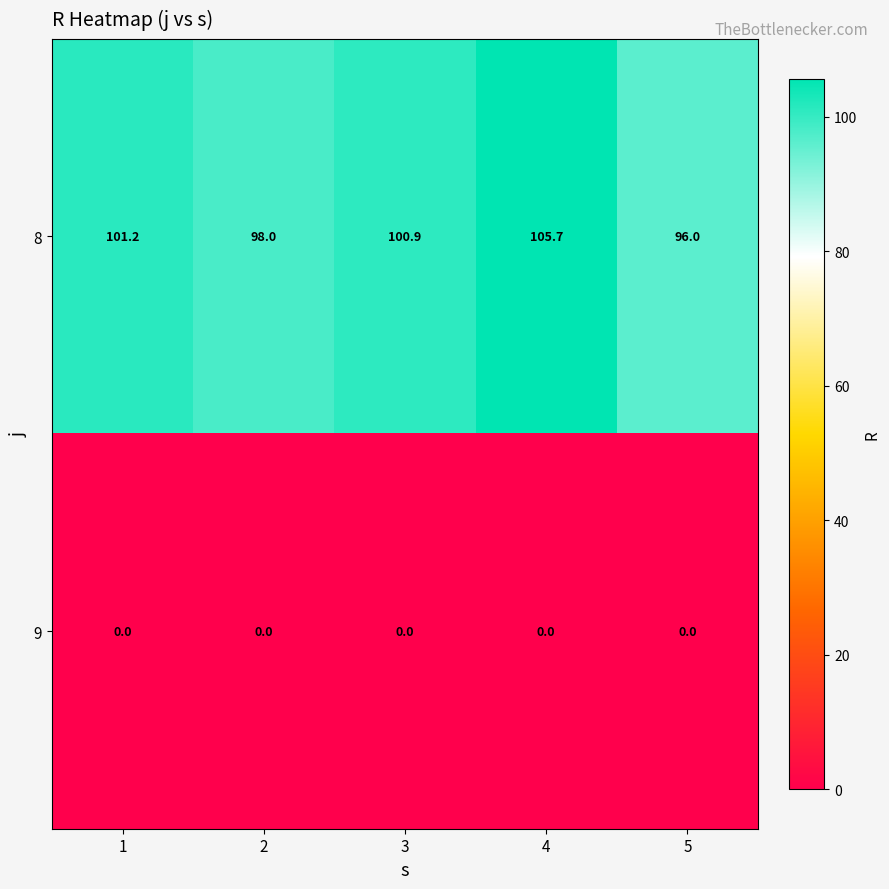

What is the spread (max minus min) of values at 3?

100.9